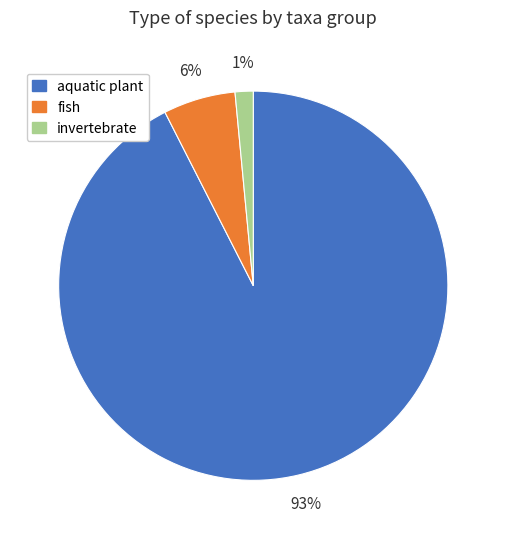

How many slices are in this pie chart?

3